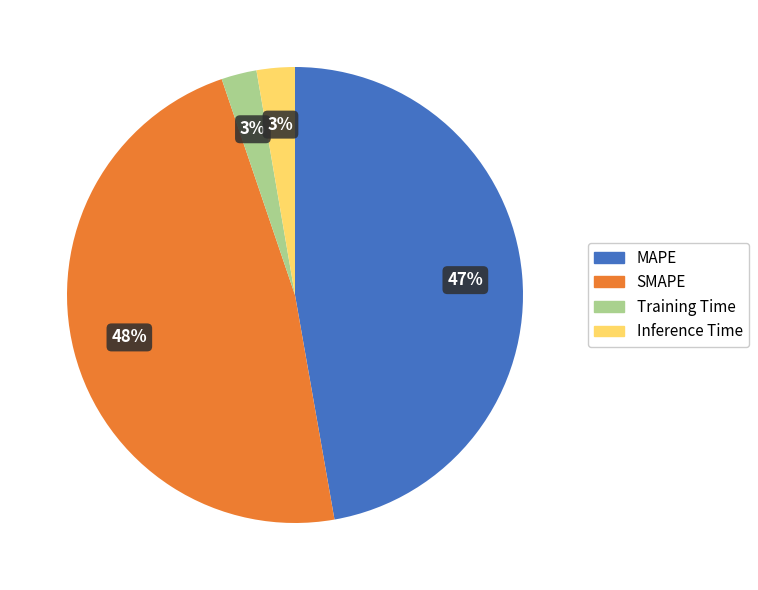

To the nearest percent, what portion does Inference Time represent?

3%